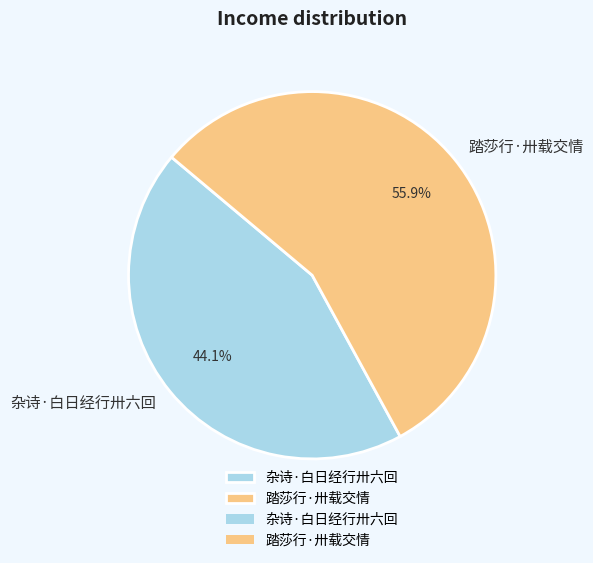

Rank the categories by value from lowest to highest.

杂诗·白日经行卅六回, 踏莎行·卅载交情